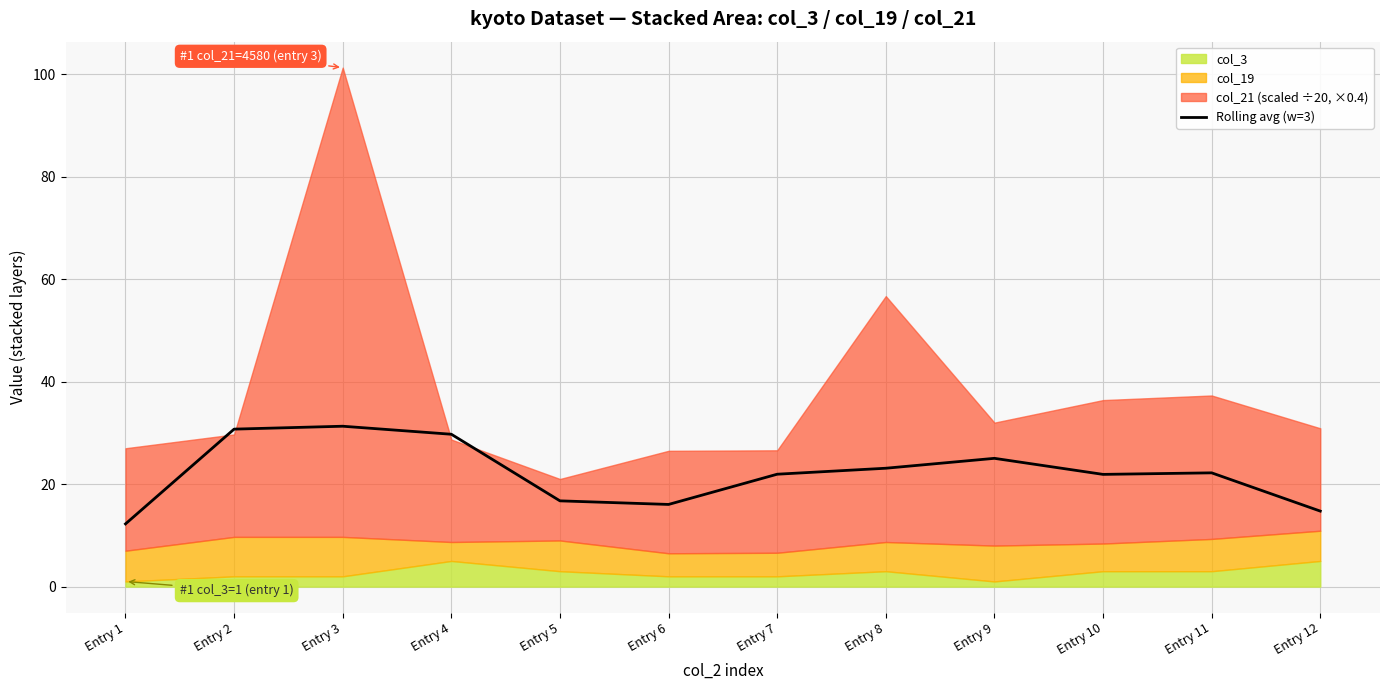

What is the greatest value displayed?

31.3